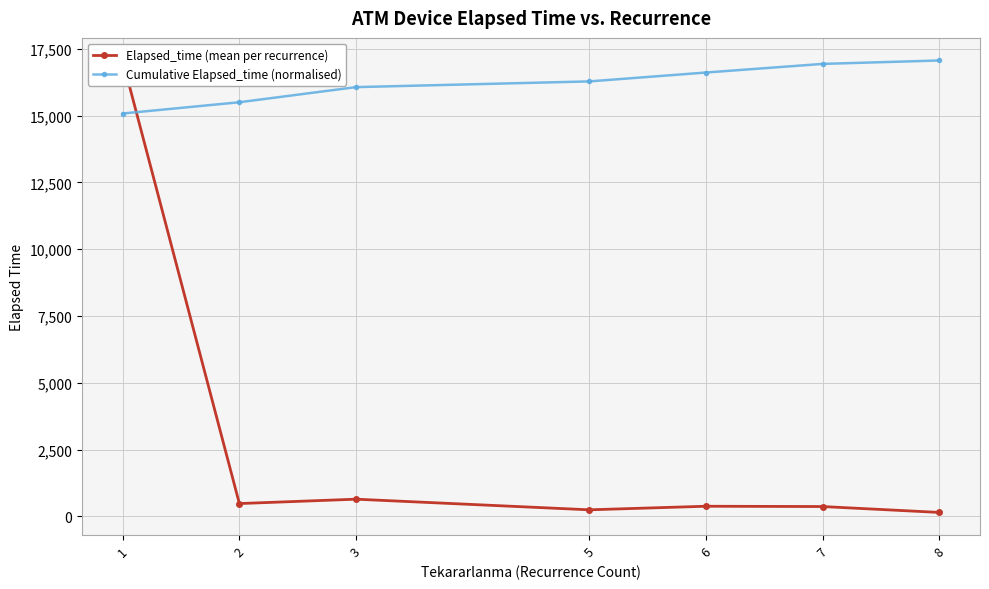

Is it true that Cumulative Elapsed_time (normalised) equals 17064.7 at 8?

True